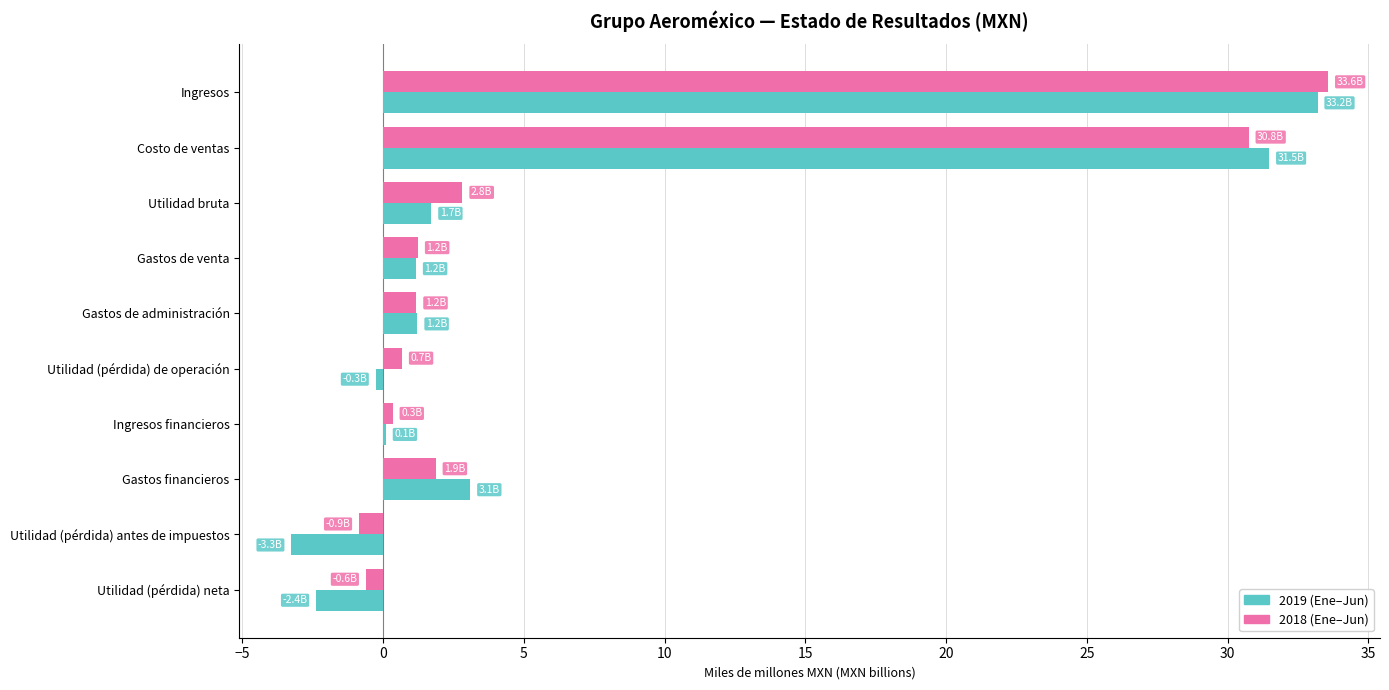

What are all the series names shown in the legend?

2019 (Ene–Jun), 2018 (Ene–Jun)